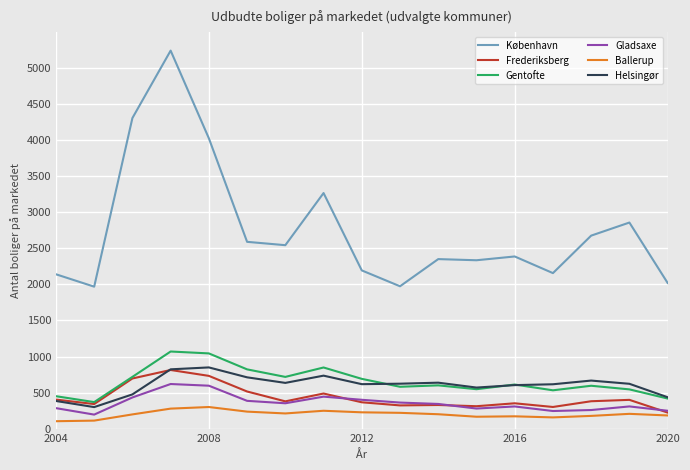

True or false: København and Helsingør cross at least once.

False